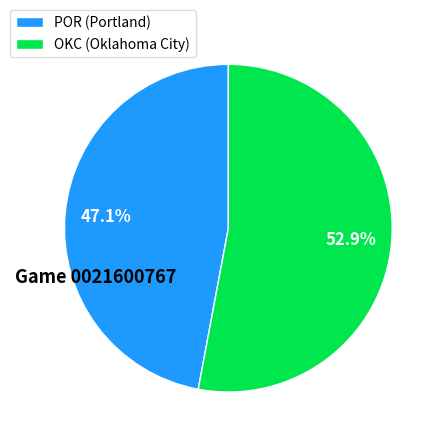

How many slices are in this pie chart?

2